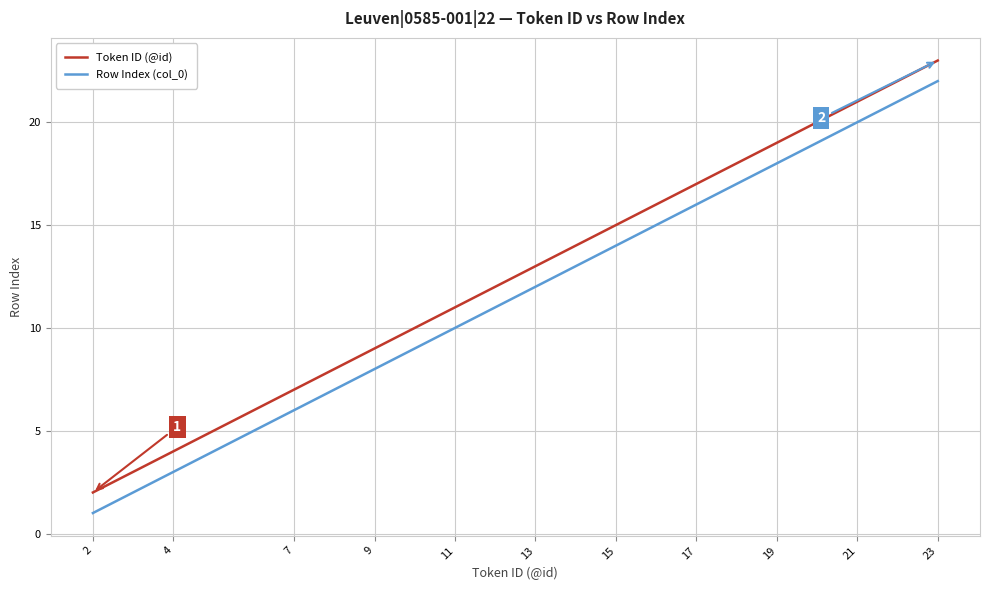

True or false: Token ID (@id) and Row Index (col_0) cross at least once.

False